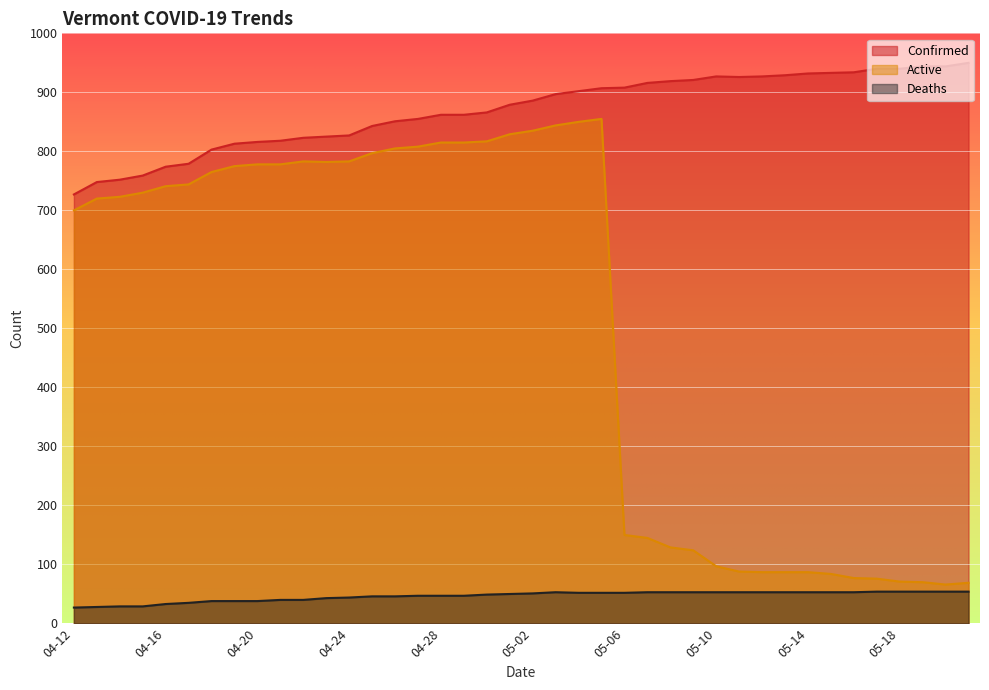

What is the label of the 5th point from the right?

05-17